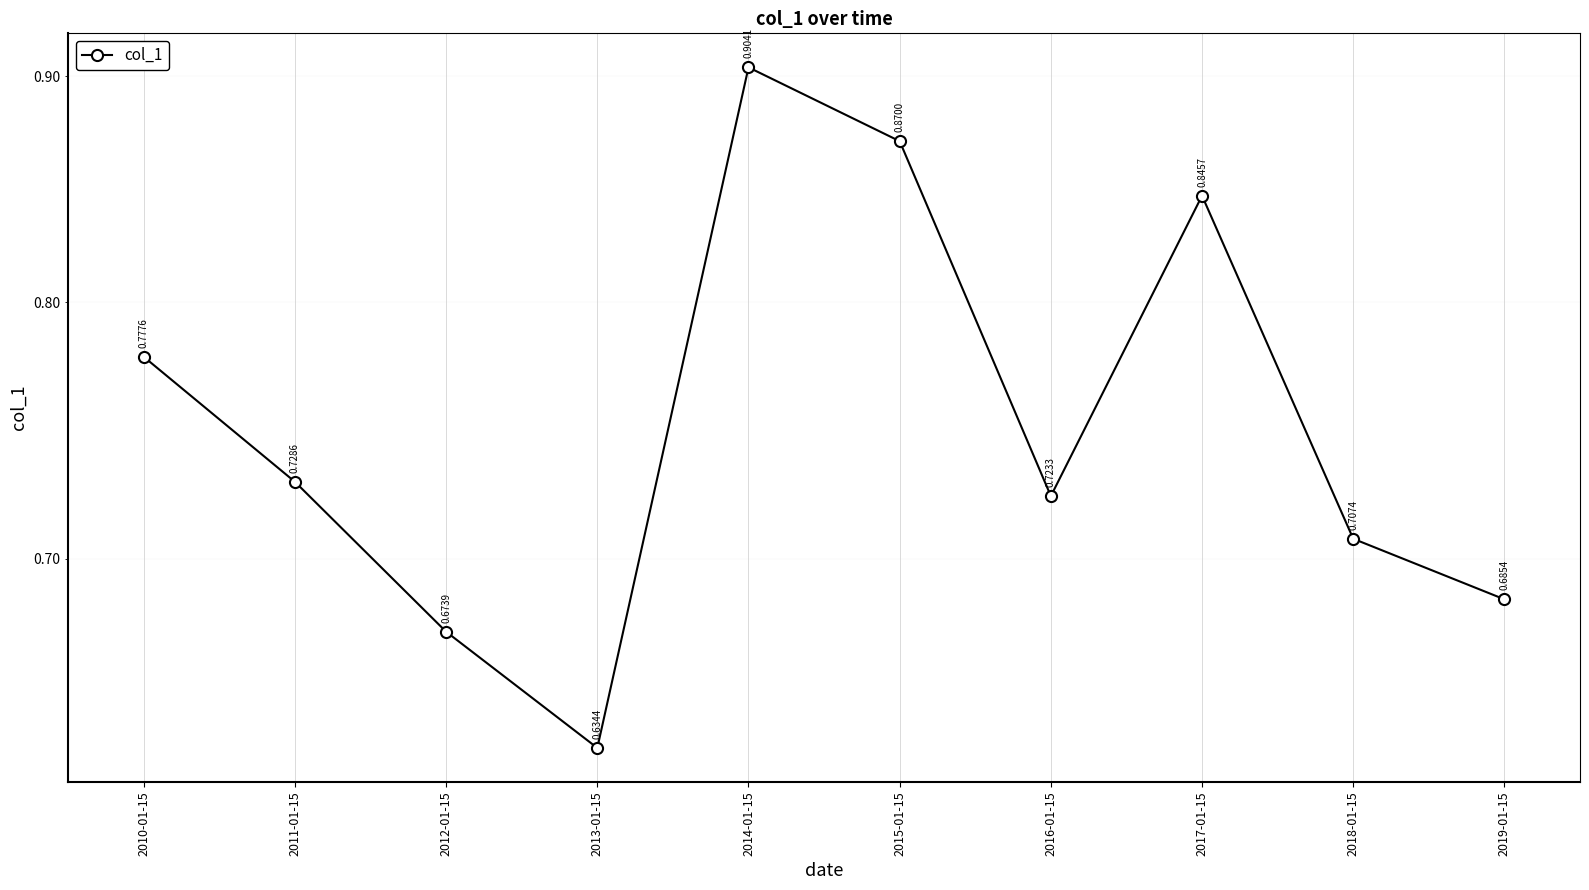

Which label corresponds to the smallest value in the chart?

2013-01-15